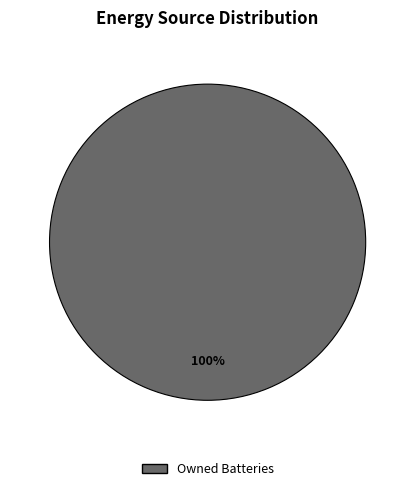

The Owned Batteries slice represents 89% of the pie. True or false?

False